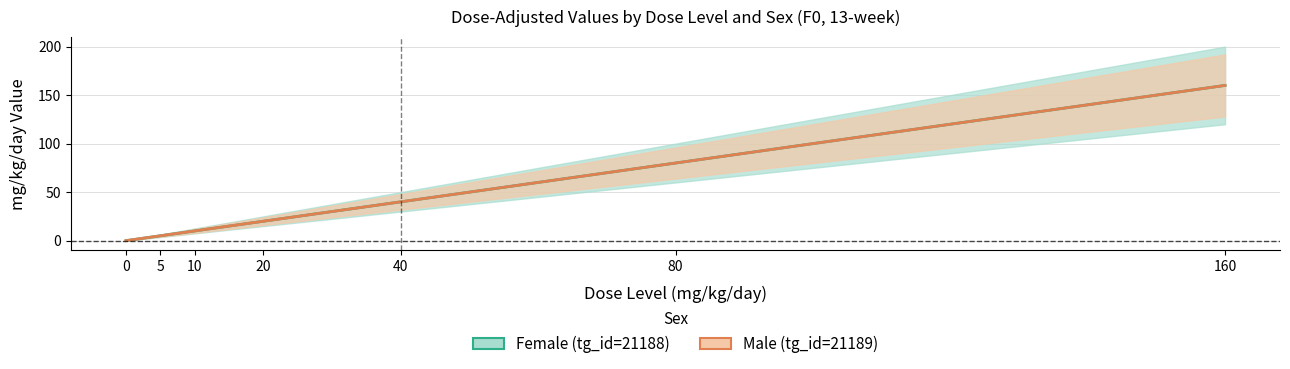

Reading right to left, what are all the values shown in this chart?

Female (tg_id=21188): 160=160	80=80	40=40	20=20	10=10	5=5	0=0
Male (tg_id=21189): 160=160	80=80	40=40	20=20	10=10	5=5	0=0